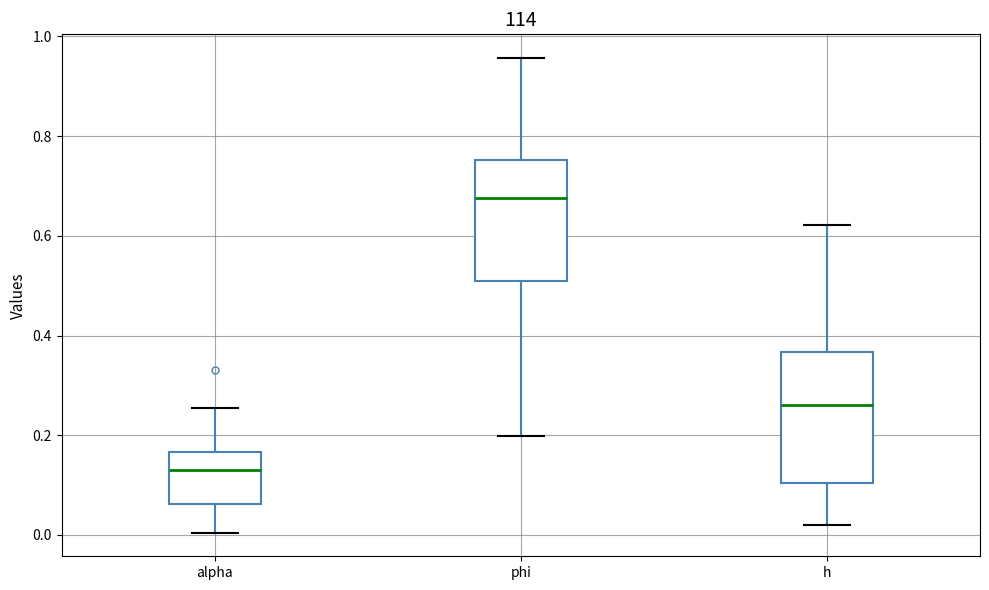

Reading left to right, read every box against the y-axis: the position of its median line, the range the box covers, and the ends of its whiskers. The values are not printed on the chart, so give them approximately, as read against the axis.

alpha: median 0.14, box 0.06 to 0.16, whiskers 0.00 to 0.26
phi: median 0.68, box 0.50 to 0.76, whiskers 0.20 to 0.96
h: median 0.26, box 0.10 to 0.36, whiskers 0.02 to 0.62